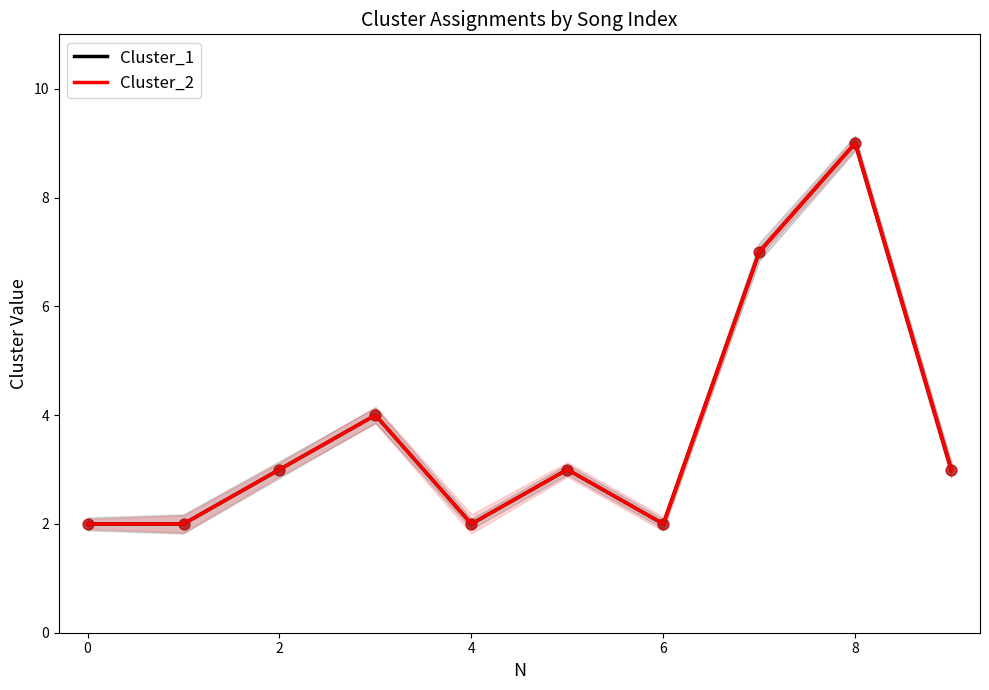

Which series has the largest total across all categories?

Cluster_1